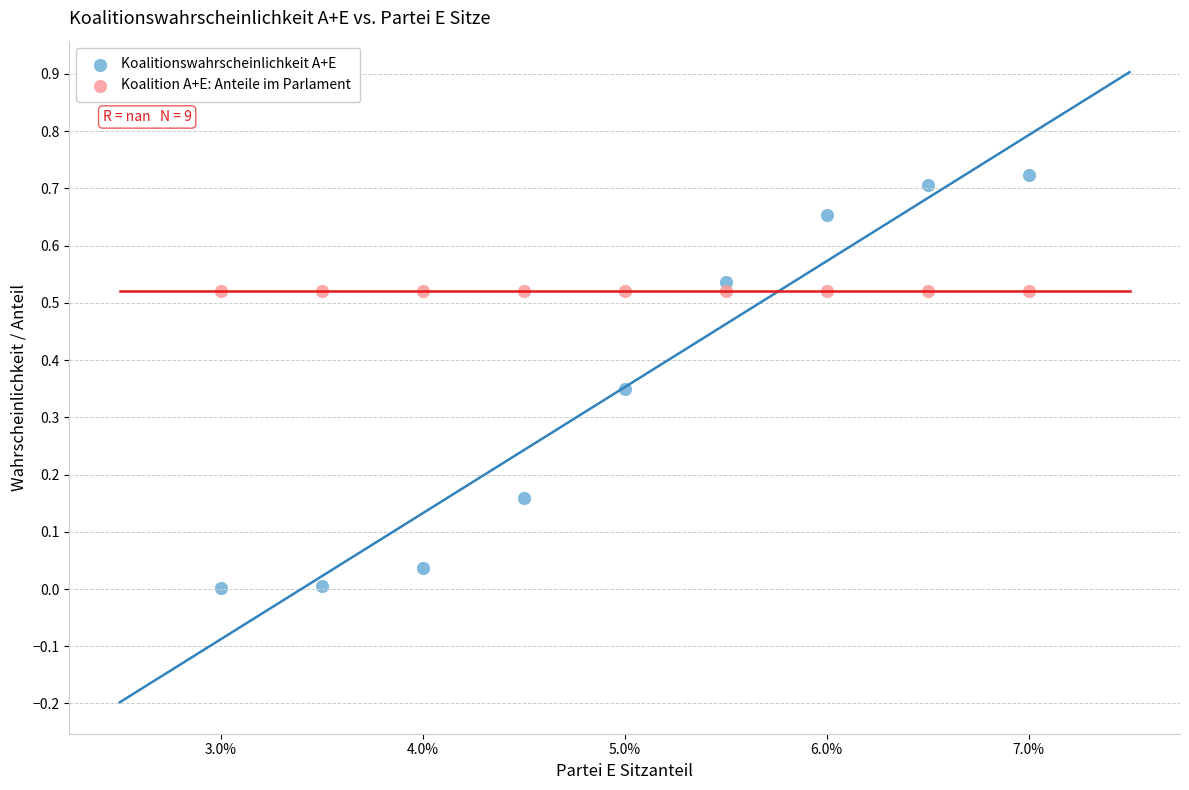

Which series contains the lowest Y value?

Koalitionswahrscheinlichkeit A+E